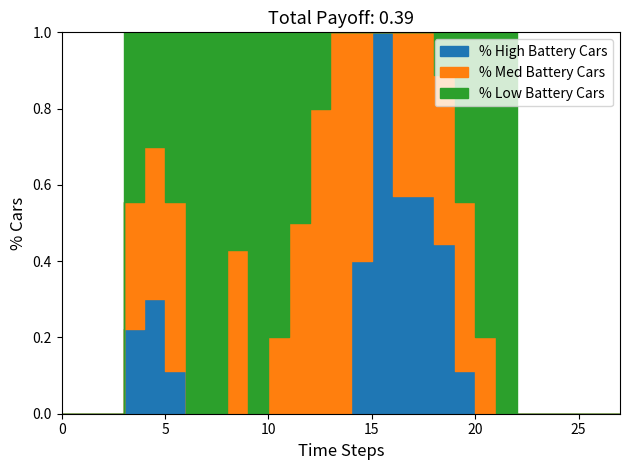

Rank the categories by % Low Battery Cars value from highest to lowest.

3, 5, 6, 7, 8, 9, 10, 11, 19, 20, 4, 12, 18, 21, 0, 1, 2, 13, 14, 15, 16, 17, 22, 23, 24, 25, 26, 27